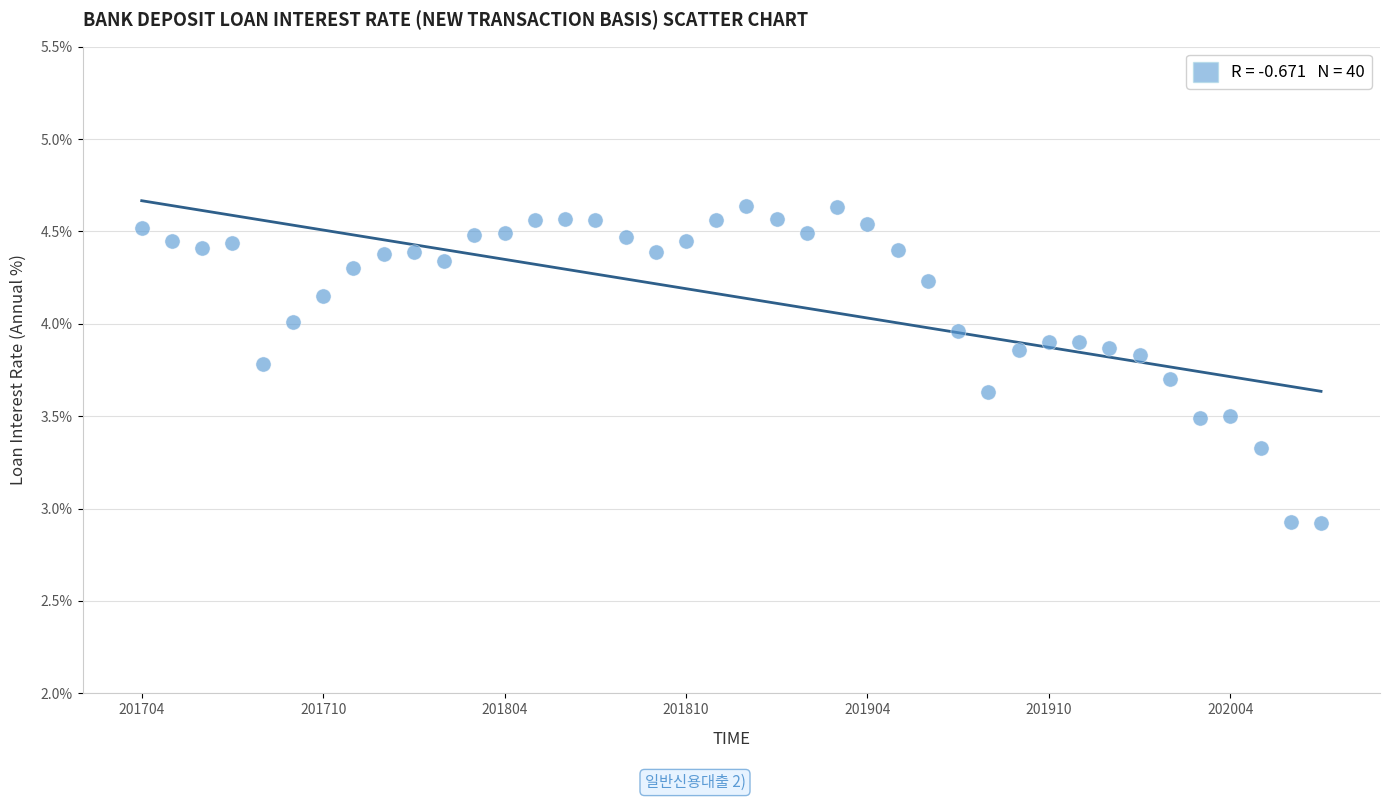

What is the range of Y values (max minus min)?

1.7